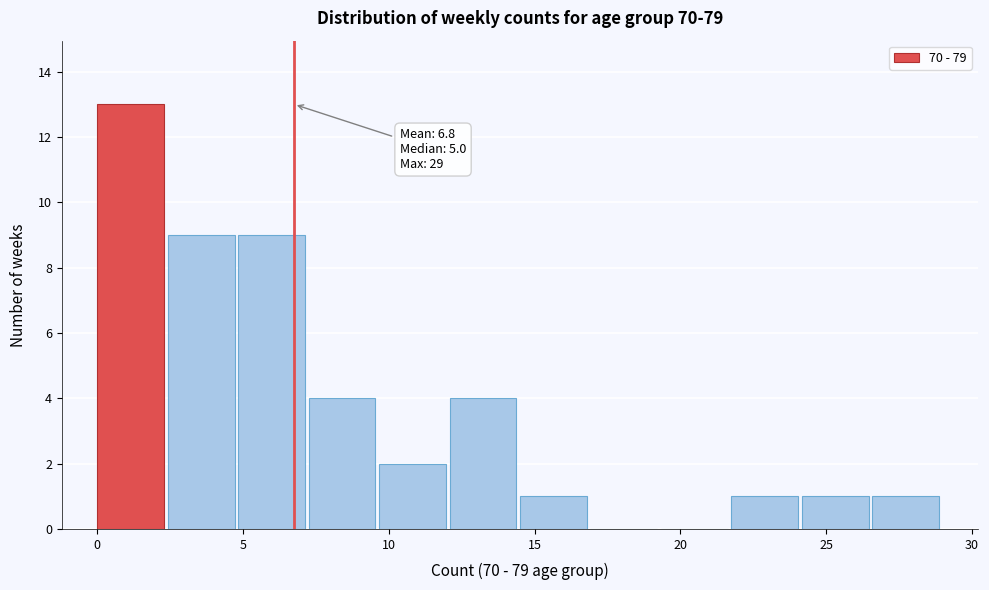

Over which range of the x-axis is the bar tallest?

0.0 to 2.5